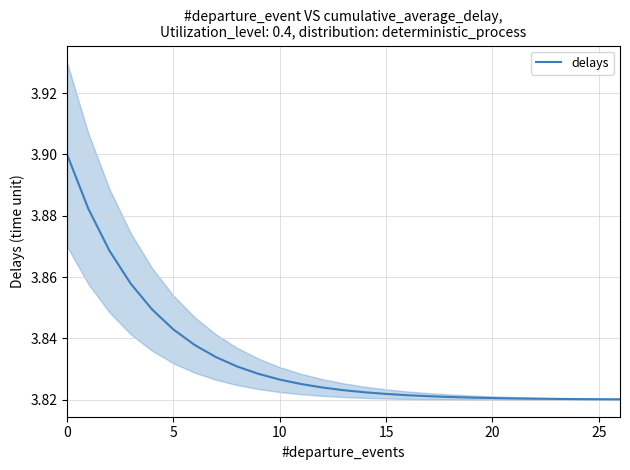

True or false: the data shows 6.9 at 0.

False